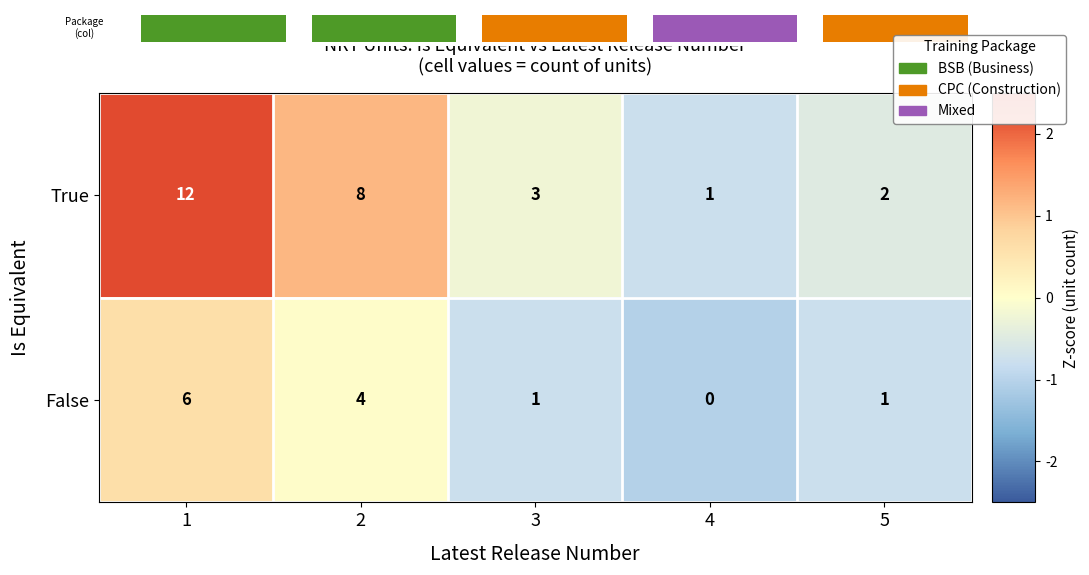

Count the False values in the range 1 to 4.

3